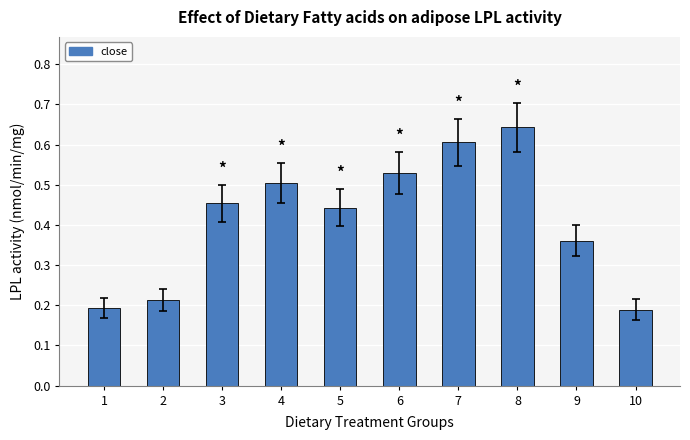

What is the sum of all values?

4.1